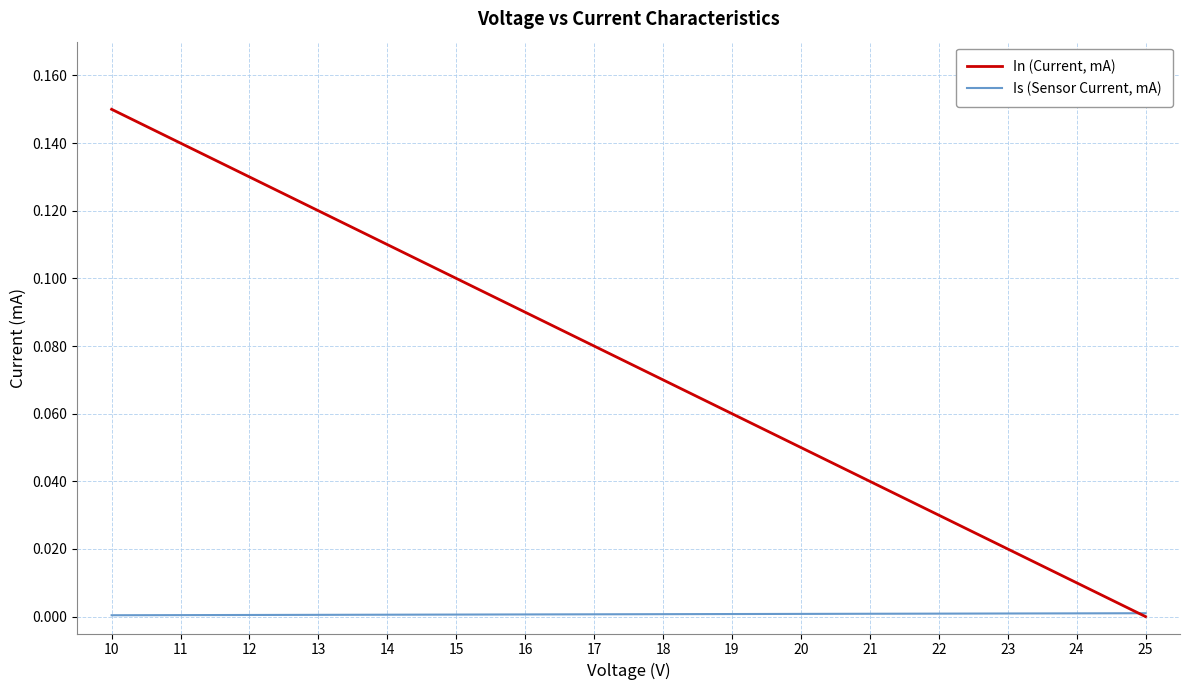

True or false: Is (Sensor Current, mA) has a value of 0.0 at 25.

True